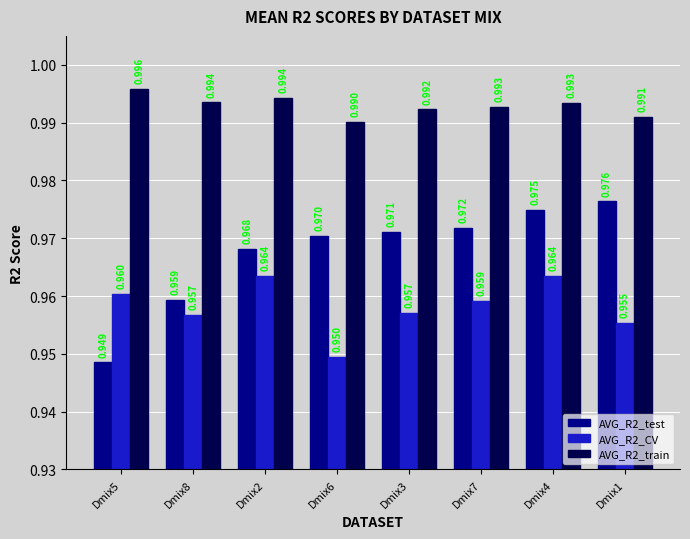

How many bars are there in total?

24